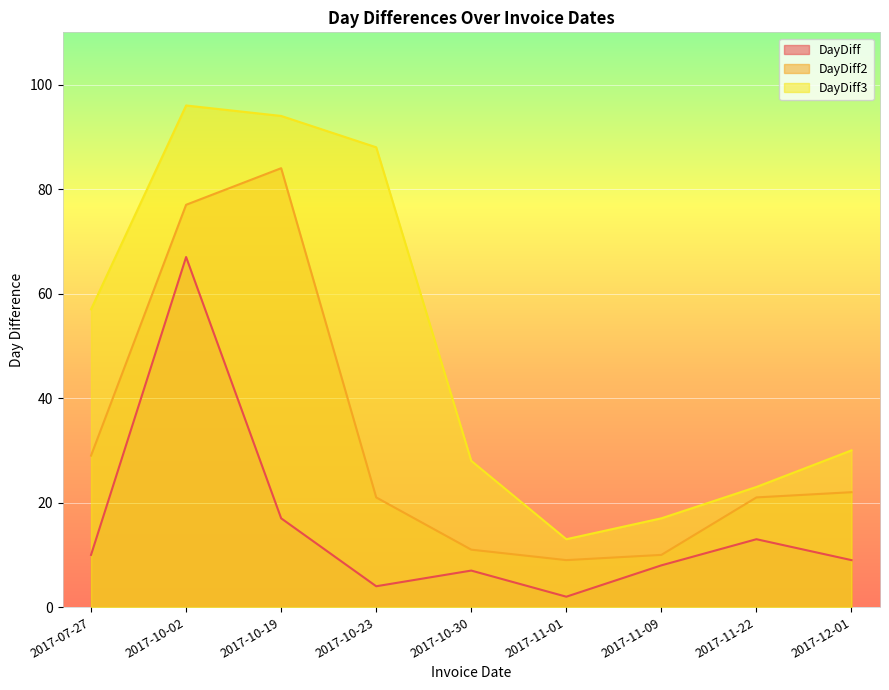

Reading left to right, list all the values displayed in this chart.

DayDiff: 10	67	17	4	7	2	8	13	9
DayDiff2: 29	77	84	21	11	9	10	21	22
DayDiff3: 57	96	94	88	28	13	17	23	30